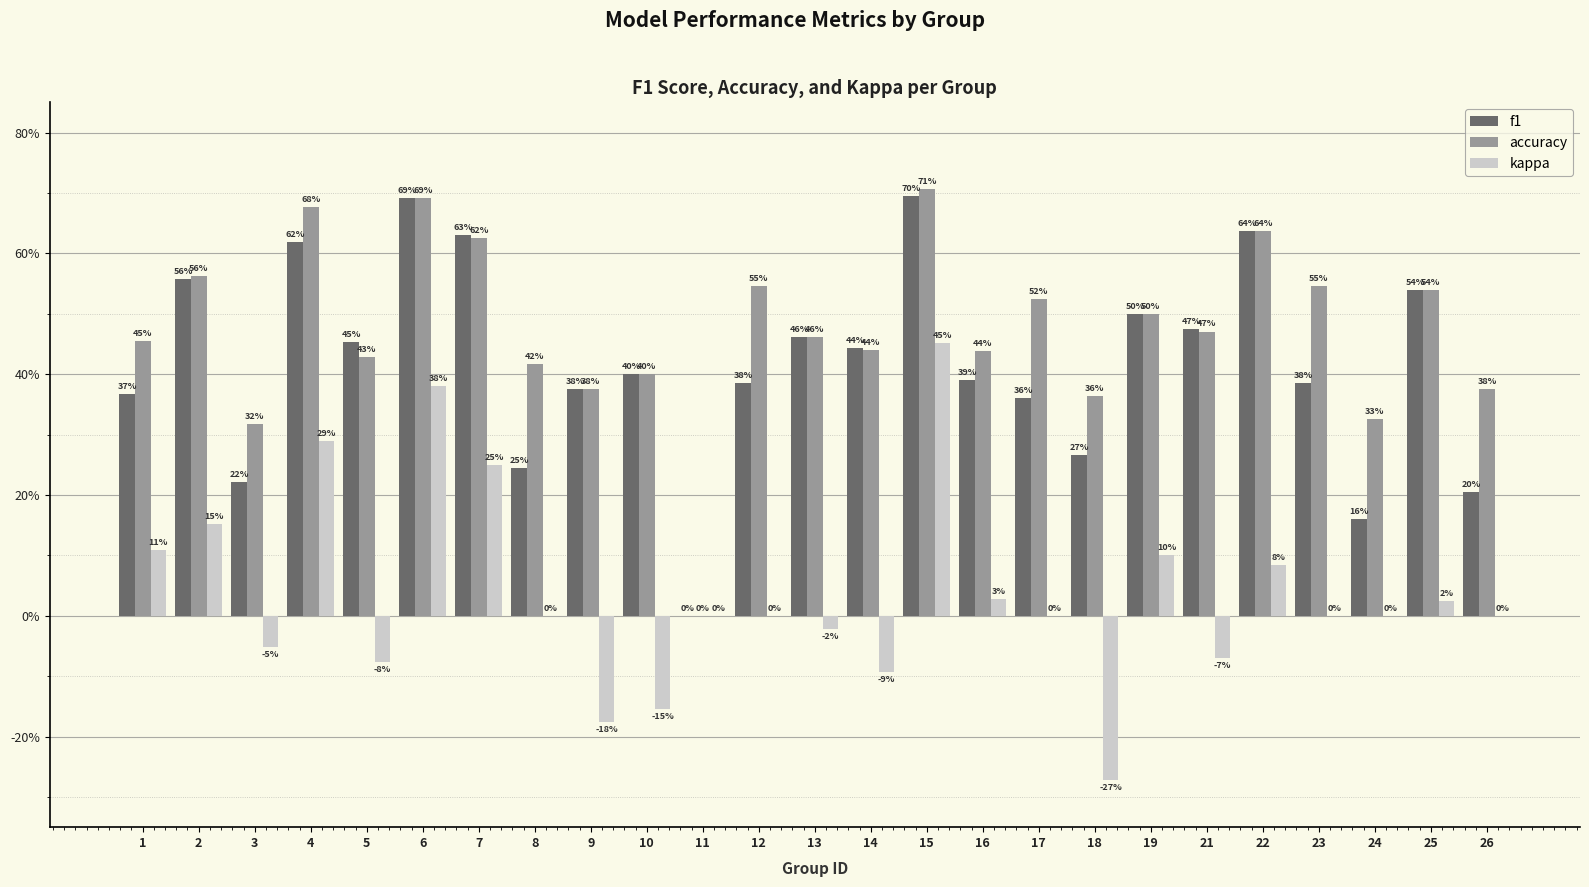

What are all the series names shown in the legend?

f1, accuracy, kappa